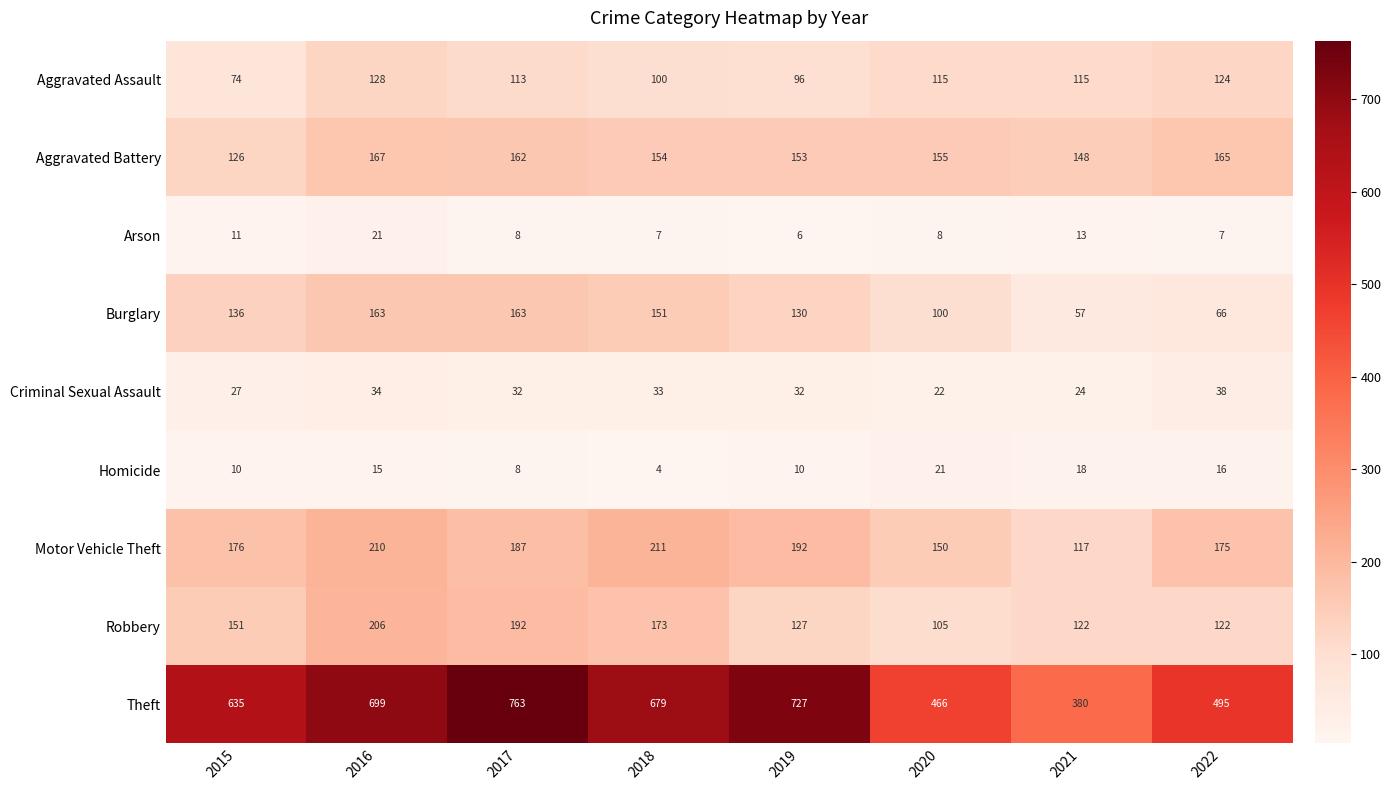

What is the total value across all series at 2016?

1643